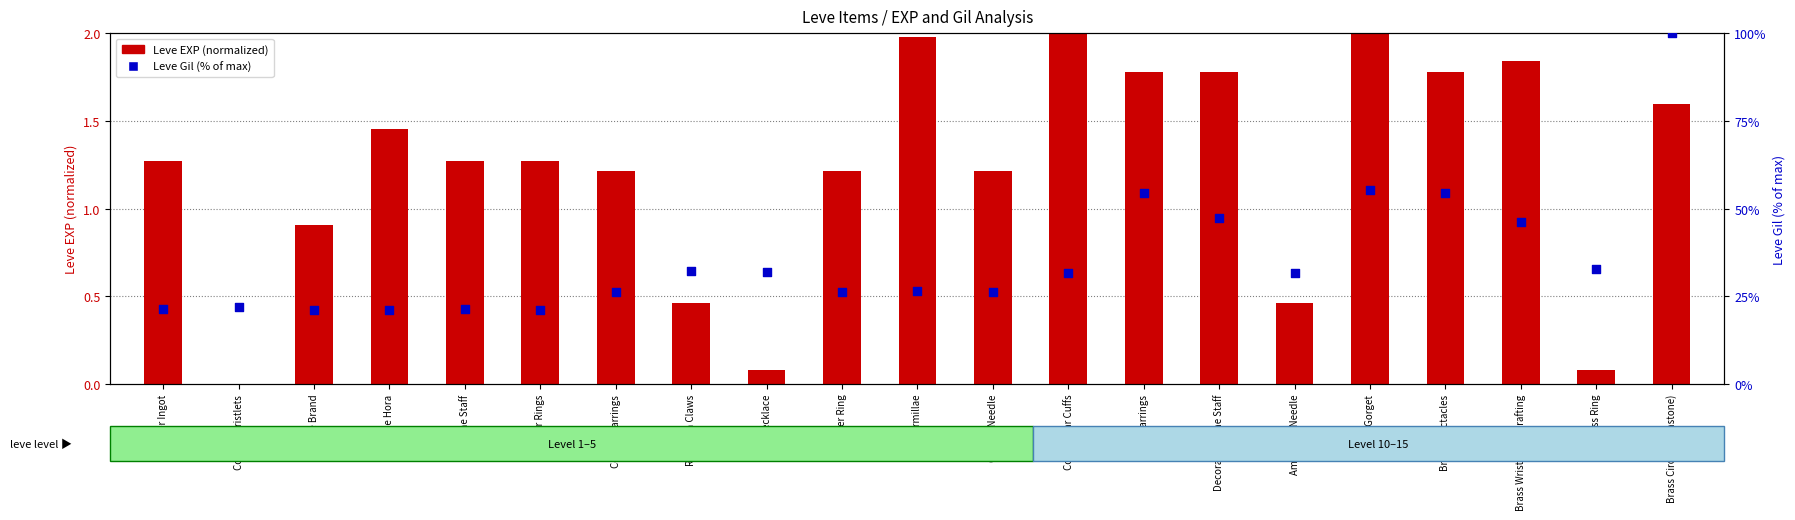

What is the total value across all series at Brass Wristlets of Crafting?

48.2